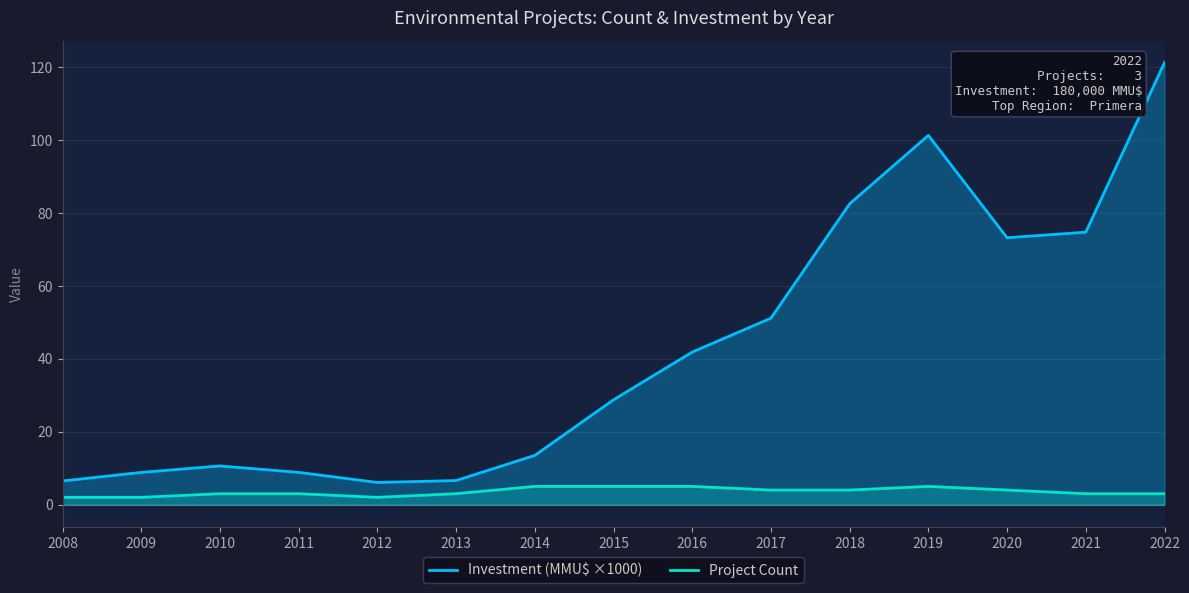

Rank the series at 2020 from lowest to highest value.

Project Count, Investment (MMU$ ×1000)